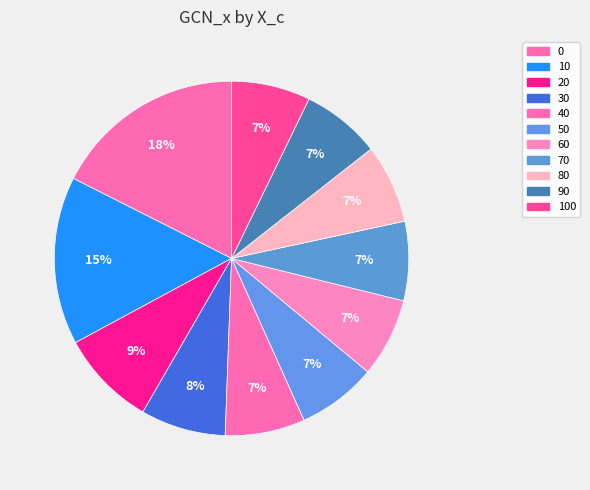

True or false: 70 accounts for 1% of the total.

False